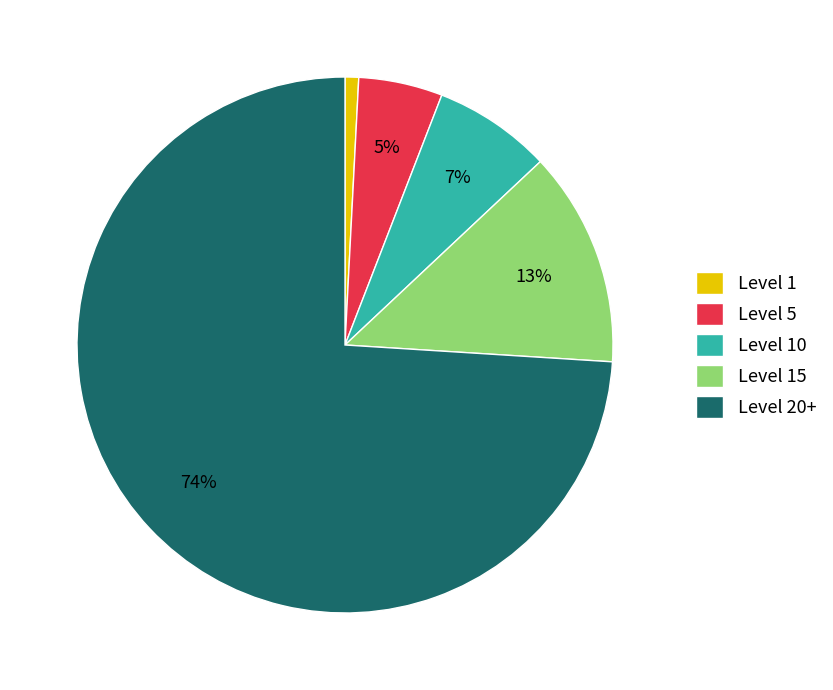

Is the sum of Level 5 and Level 1 greater than half?

No